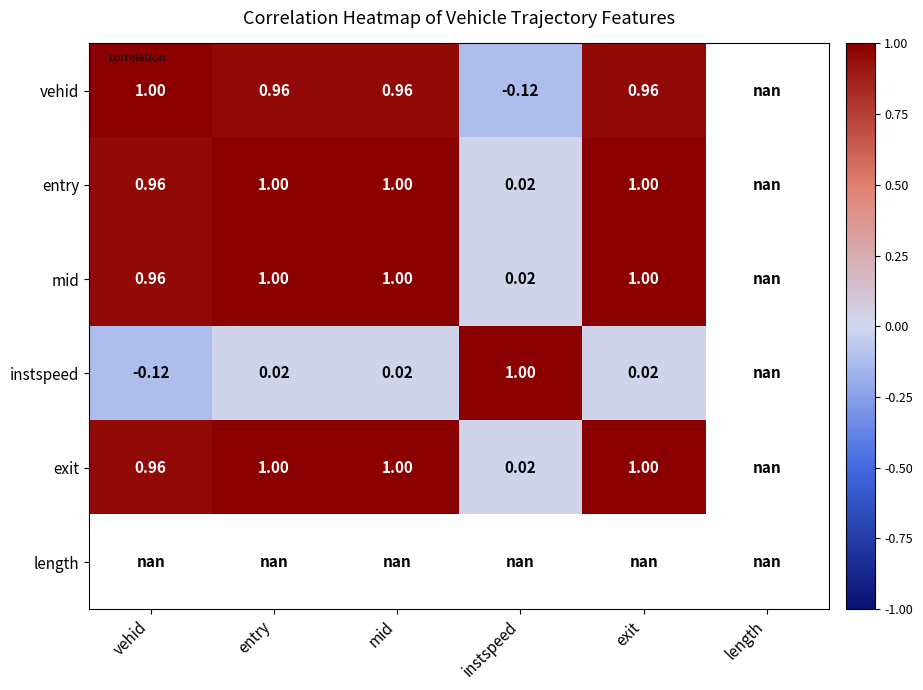

Which label corresponds to the largest value in the chart?

entry